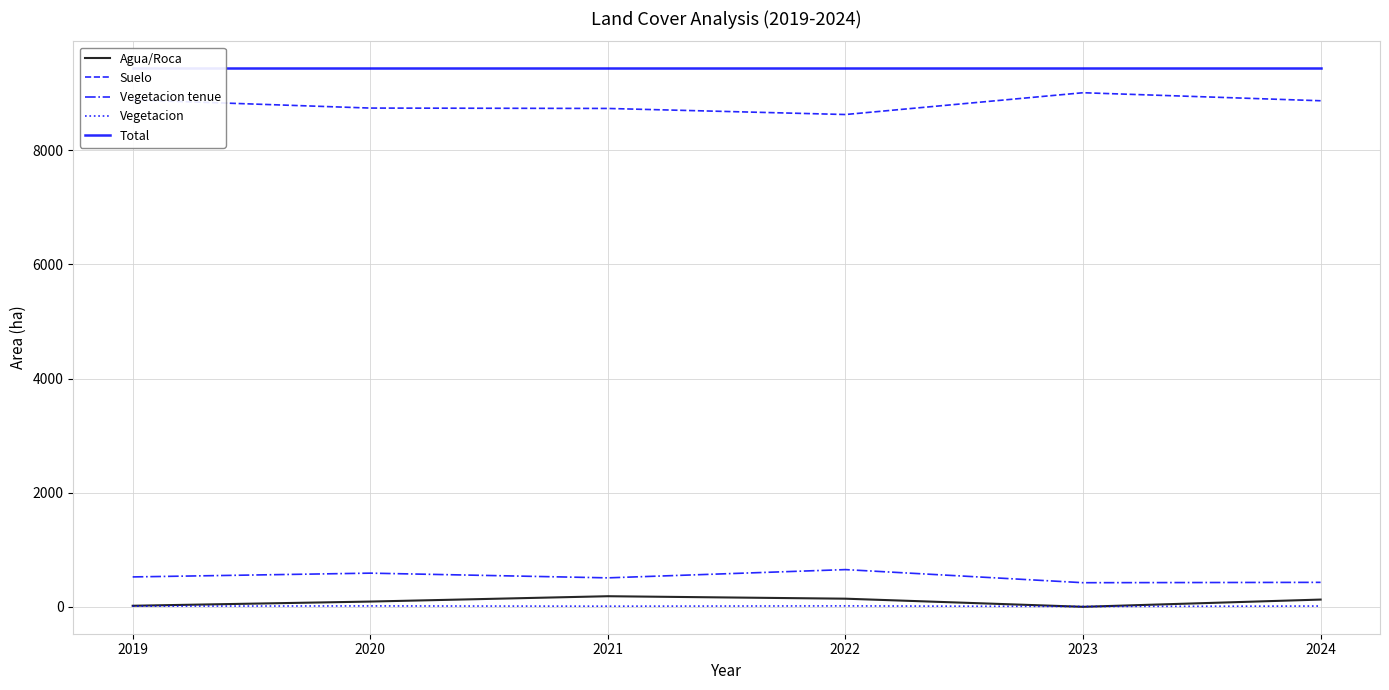

Reading left to right, list all the values displayed in this chart.

Agua/Roca: 18.5	91.9	185.6	142.4	0.3	126.9
Suelo: 8882.2	8738.7	8732.0	8625.6	9007.5	8866.9
Vegetacion tenue: 523.7	589.8	507.4	652.0	422.4	428.4
Vegetacion: 11.4	15.4	10.9	15.9	5.7	13.6
Total: 9435.9	9435.9	9435.9	9435.9	9435.9	9435.9